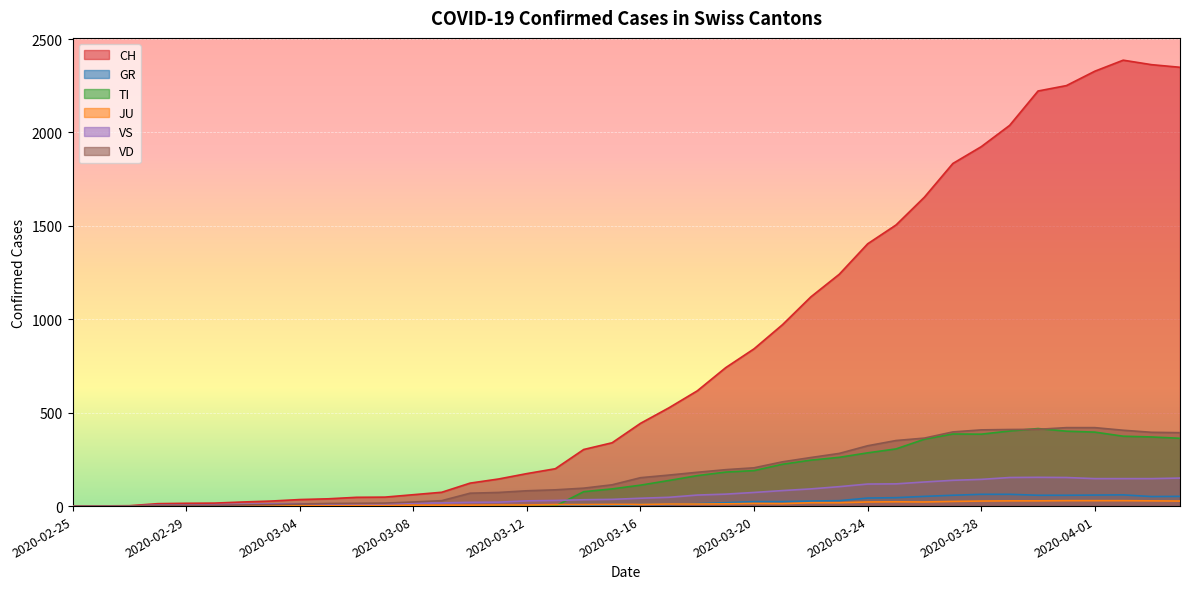

How many data points in VS are above 42?

19